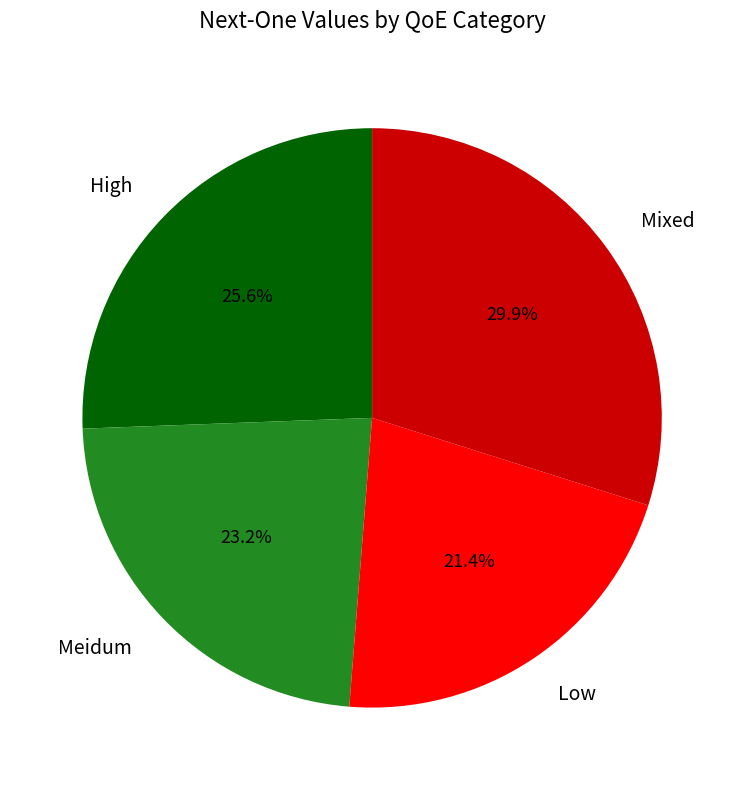

How many segments does this pie chart have?

4